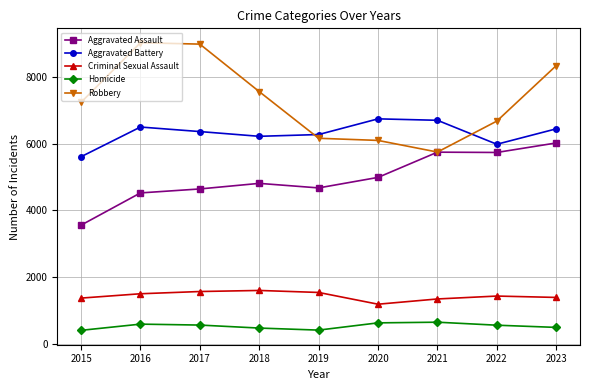

What value does the Aggravated Battery series have at 2017?

6360